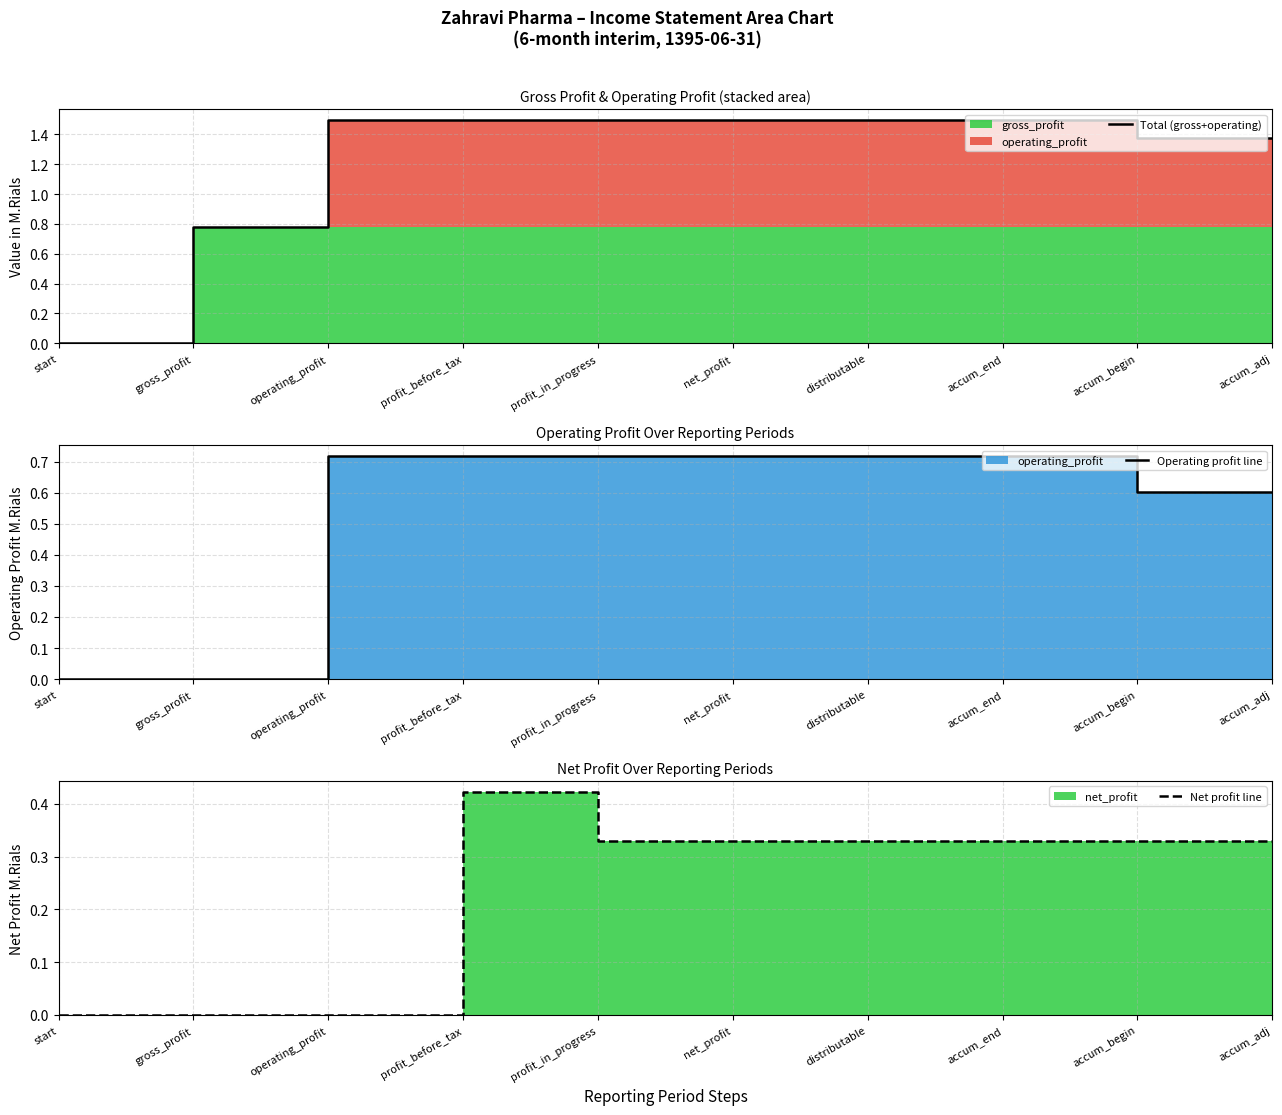

Reading right to left, what are all the values shown in this chart?

Total (gross+operating): 1.4	1.4	1.5	1.5	1.5	1.5	1.5	1.5	0.8	0.0
Operating profit line: 0.6	0.6	0.7	0.7	0.7	0.7	0.7	0.7	0.0	0.0
Net profit line: 0.3	0.3	0.3	0.3	0.3	0.3	0.4	0.0	0.0	0.0